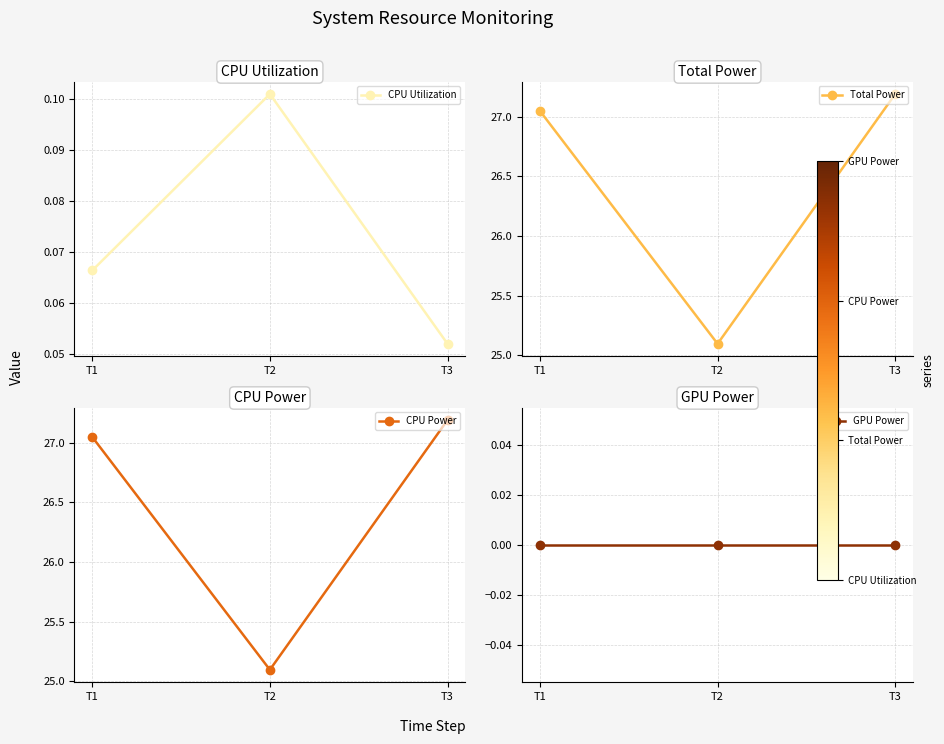

What is the value of the Total Power point at the 2nd from the left?

25.1